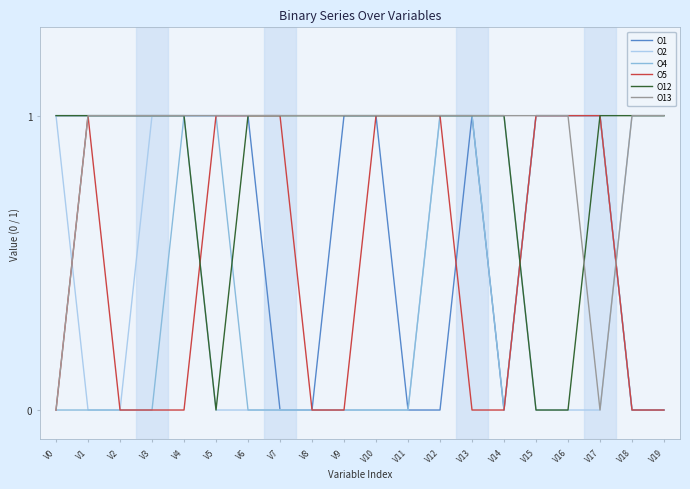

Reading left to right, transcribe all the data shown in this chart.

O1: V0=1	V1=1	V2=1	V3=1	V4=1	V5=1	V6=1	V7=0	V8=0	V9=1	V10=1	V11=0	V12=0	V13=1	V14=0	V15=1	V16=1	V17=1	V18=0	V19=0
O2: V0=1	V1=0	V2=0	V3=1	V4=1	V5=0	V6=0	V7=0	V8=0	V9=0	V10=0	V11=0	V12=1	V13=1	V14=1	V15=0	V16=0	V17=0	V18=1	V19=1
O4: V0=0	V1=0	V2=0	V3=0	V4=1	V5=1	V6=0	V7=0	V8=0	V9=0	V10=0	V11=0	V12=1	V13=1	V14=0	V15=1	V16=1	V17=1	V18=0	V19=0
O5: V0=0	V1=1	V2=0	V3=0	V4=0	V5=1	V6=1	V7=1	V8=0	V9=0	V10=1	V11=1	V12=1	V13=0	V14=0	V15=1	V16=1	V17=1	V18=0	V19=0
O12: V0=1	V1=1	V2=1	V3=1	V4=1	V5=0	V6=1	V7=1	V8=1	V9=1	V10=1	V11=1	V12=1	V13=1	V14=1	V15=0	V16=0	V17=1	V18=1	V19=1
O13: V0=0	V1=1	V2=1	V3=1	V4=1	V5=1	V6=1	V7=1	V8=1	V9=1	V10=1	V11=1	V12=1	V13=1	V14=1	V15=1	V16=1	V17=0	V18=1	V19=1